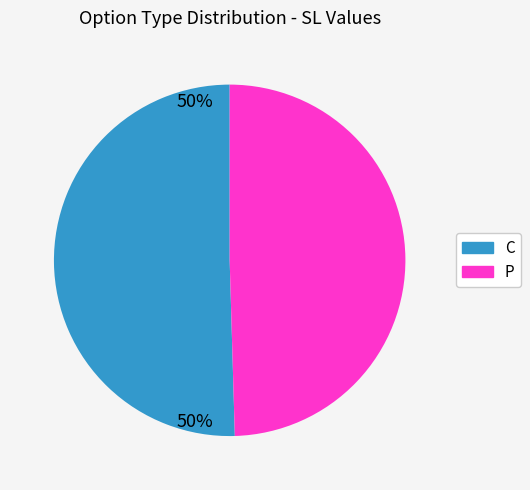

Count the number of slices in the pie.

2